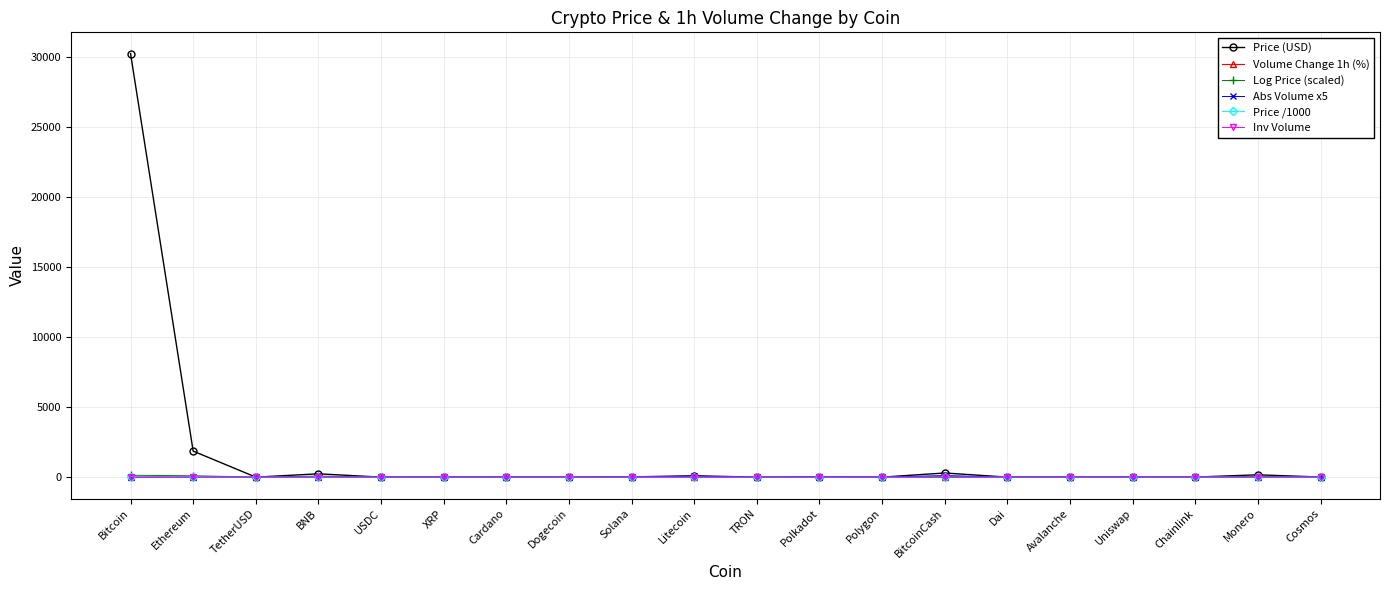

What is the highest value of the Abs Volume x5 series?

107.2